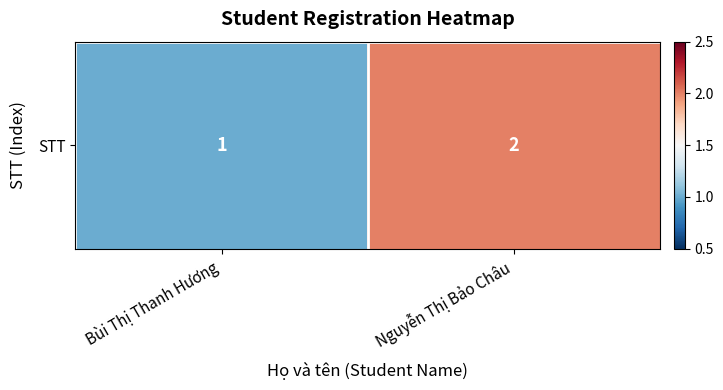

Which label corresponds to the smallest value in the chart?

Bùi Thị Thanh Hương